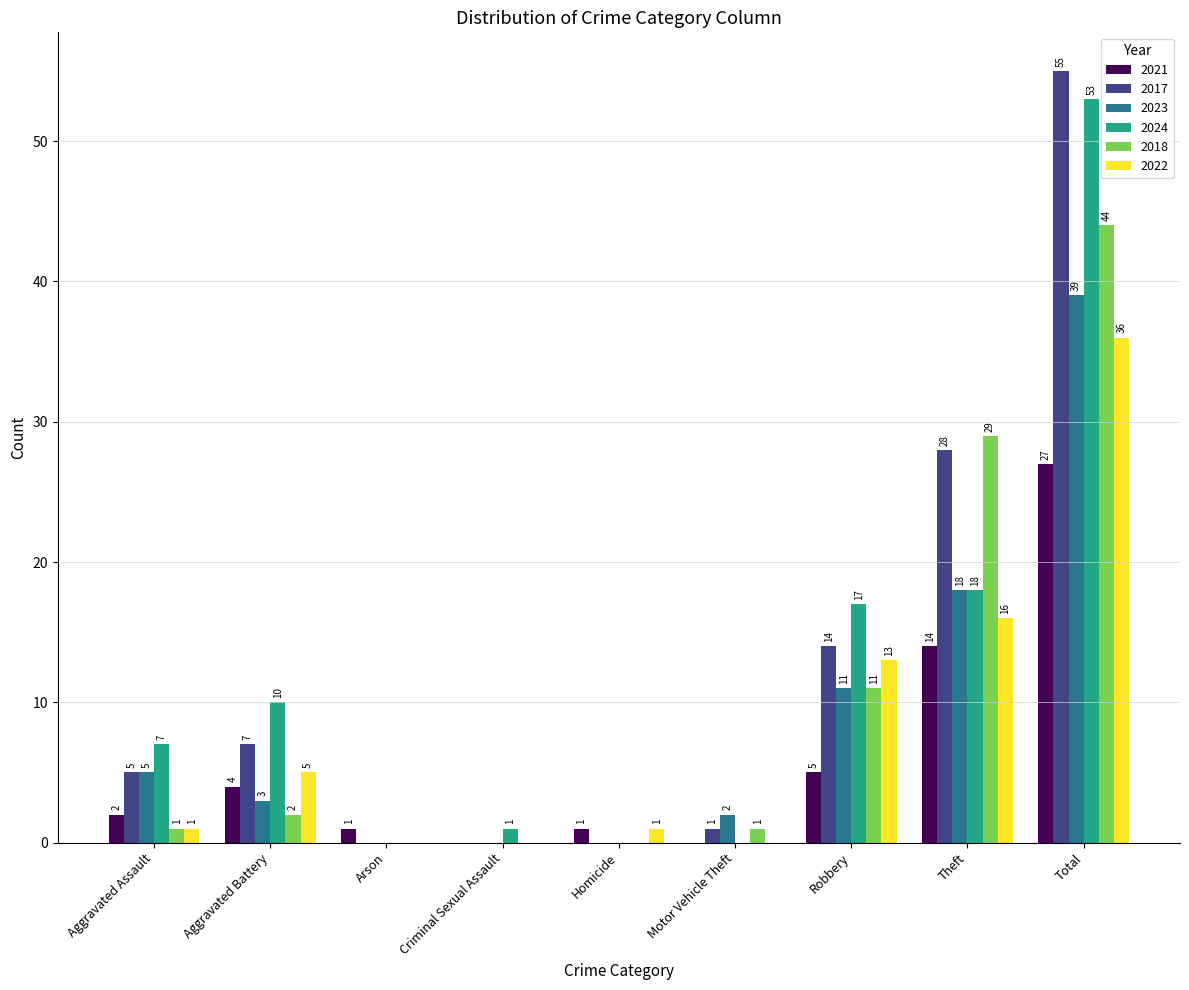

Are the bars grouped side by side (vs. stacked)?

Yes